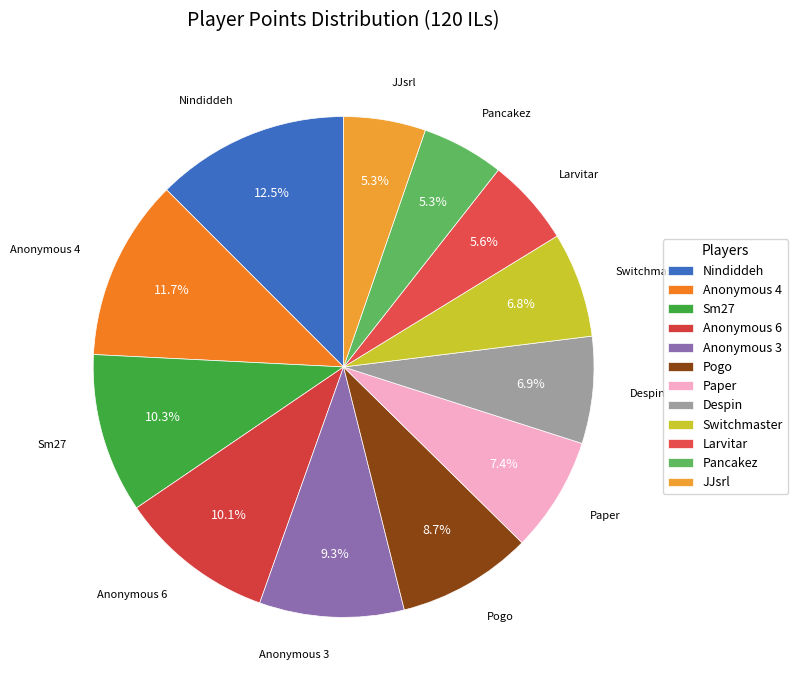

What is the largest slice in the pie chart?

Nindiddeh